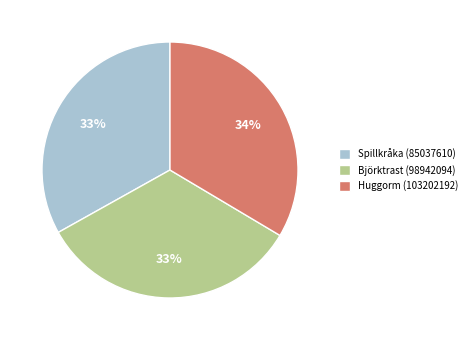

Is there a majority slice in this chart?

No